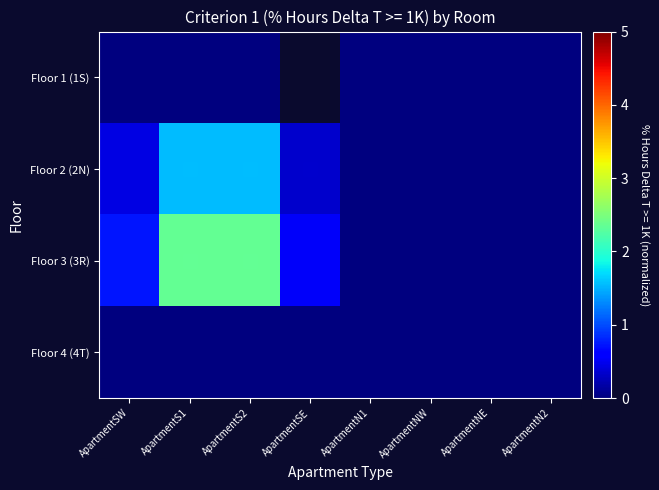

List the series in order of their peak value, lowest first.

Floor 1 (1S), Floor 4 (4T), Floor 2 (2N), Floor 3 (3R)